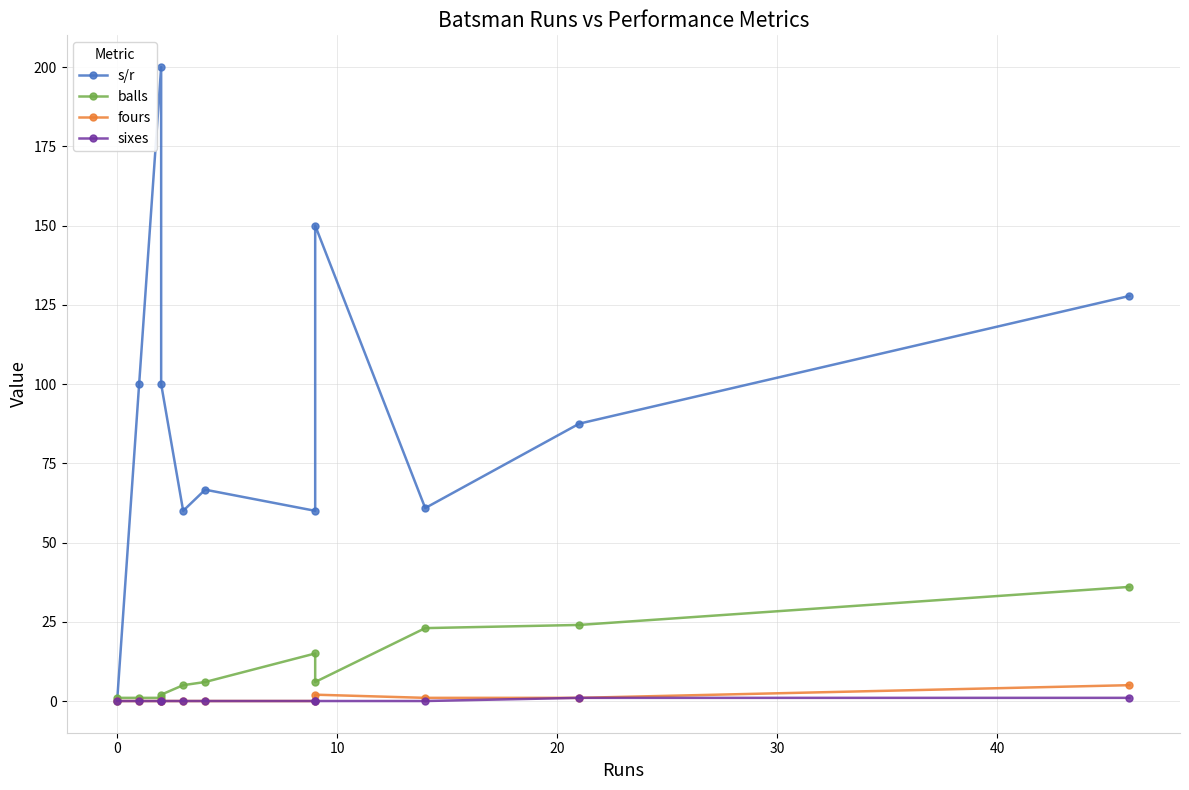

True or false: balls has more than 2 points higher than both neighbors.

False